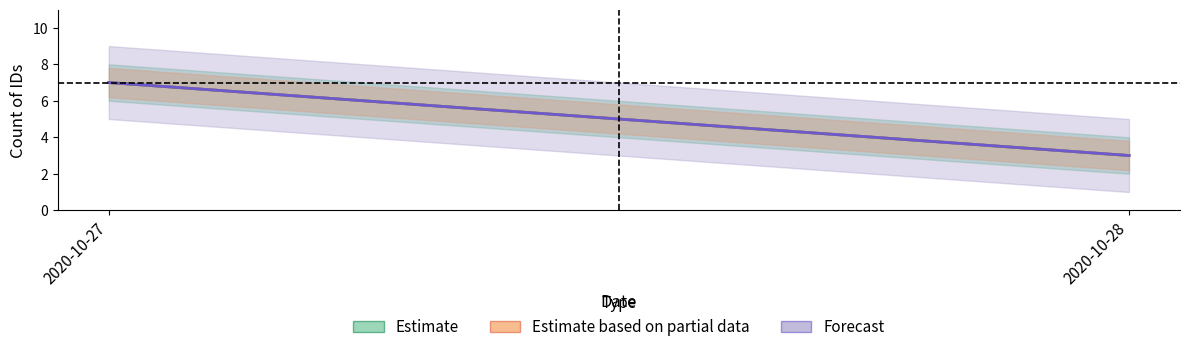

What is the value of the Estimate point at the 2nd from the left?

3